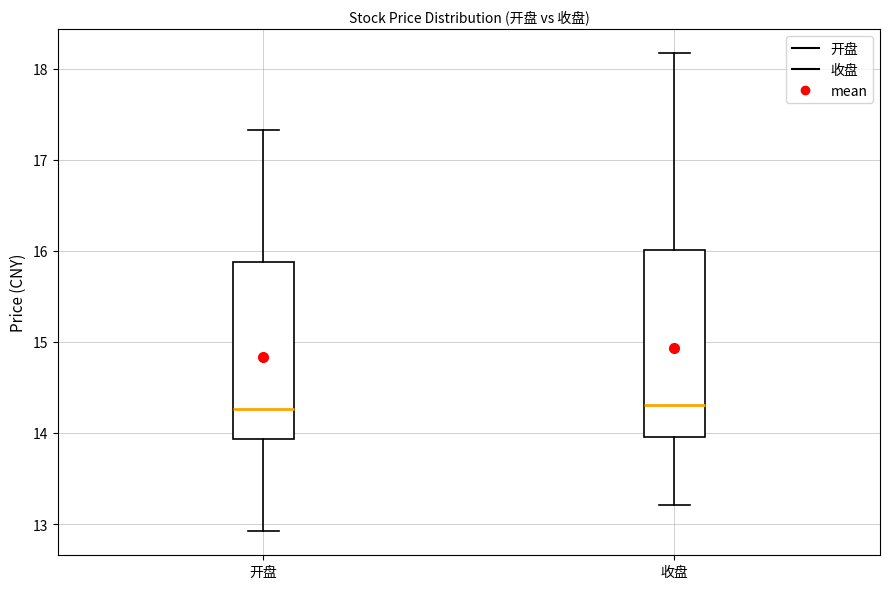

Reading left to right, read every box against the y-axis: the position of its median line, the range the box covers, and the ends of its whiskers. The values are not printed on the chart, so give them approximately, as read against the axis.

开盘: median 14.3, box 13.9 to 15.9, whiskers 12.9 to 17.3
收盘: median 14.3, box 14.0 to 16.0, whiskers 13.2 to 18.2